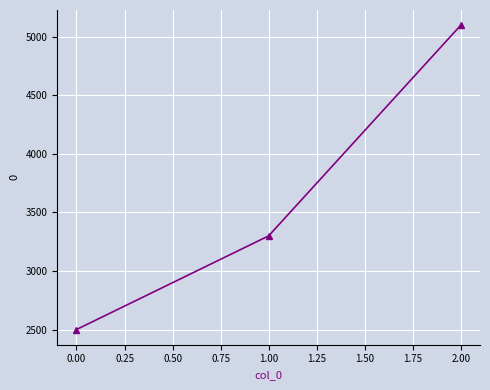

The chart shows a value of 3606 at 0.00. True or false?

False